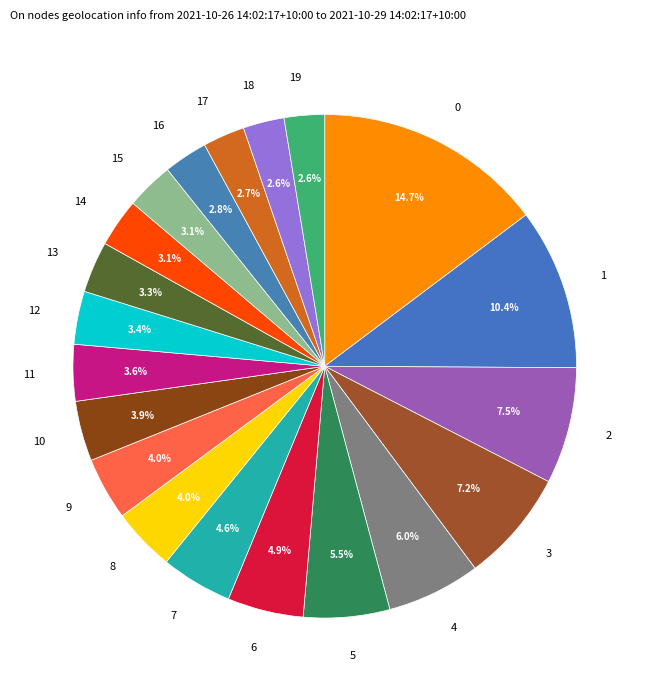

Does 7 account for over 50% of the chart?

No